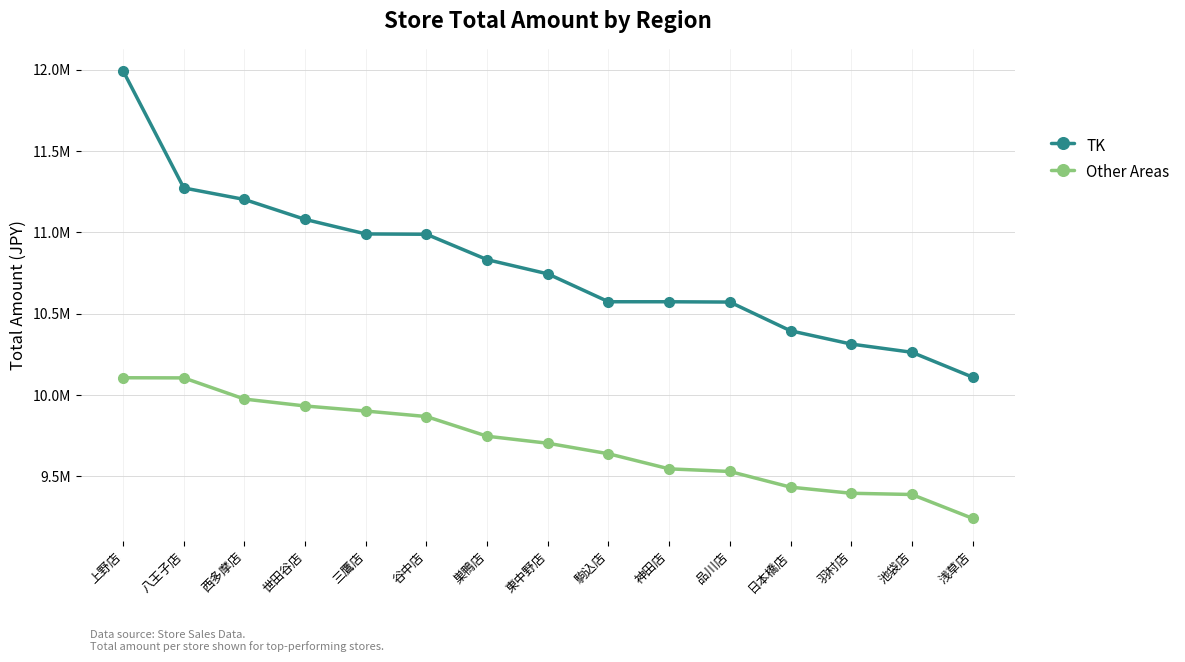

Is the value of Other Areas at 巣鴨店 greater than the value of TK at 三鷹店?

No